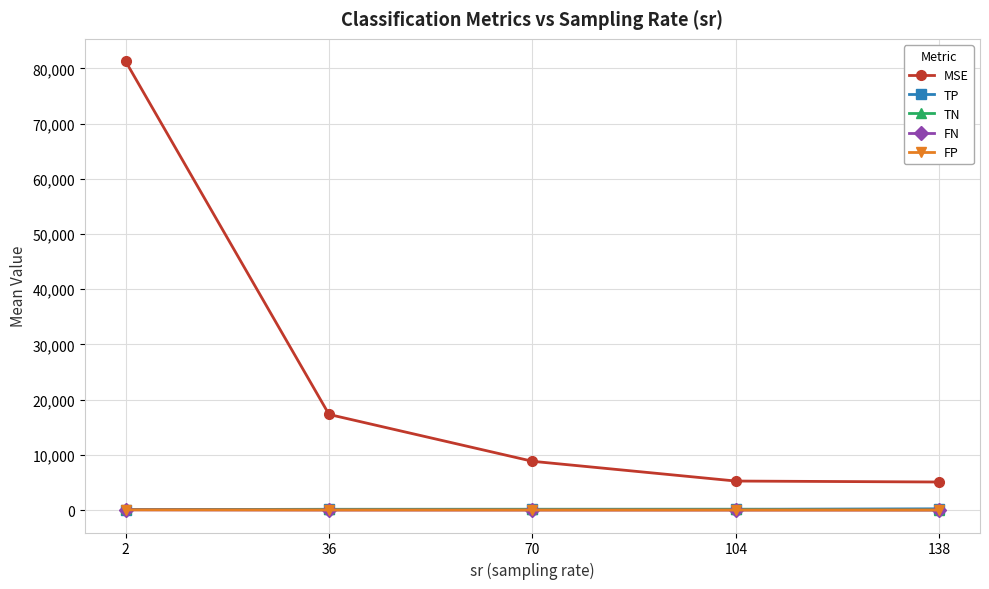

What is the maximum value shown in the chart?

81272.5